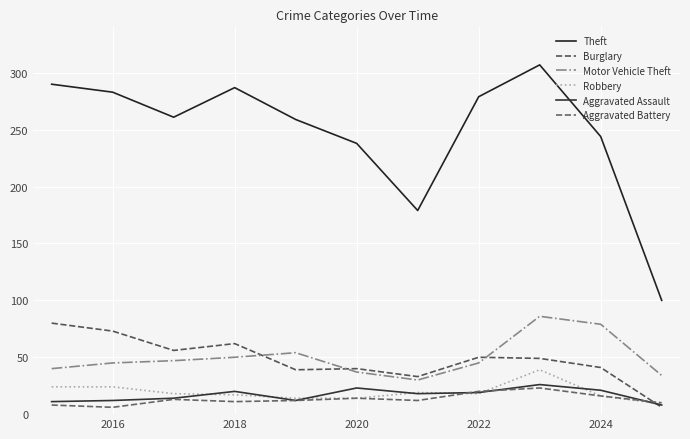

How many lines are shown in the chart?

6